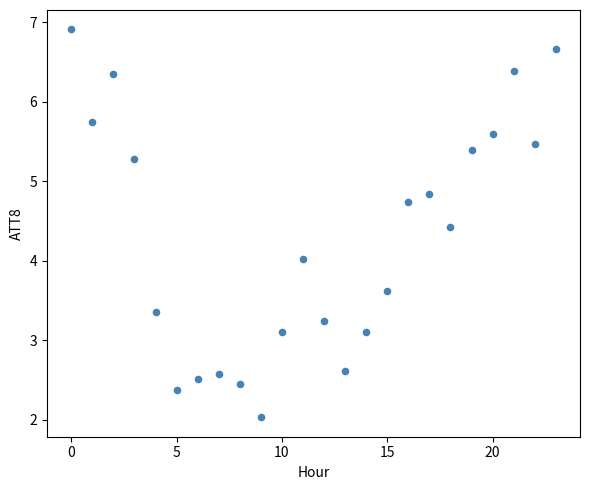

What is the range of Y values (max minus min)?

4.9